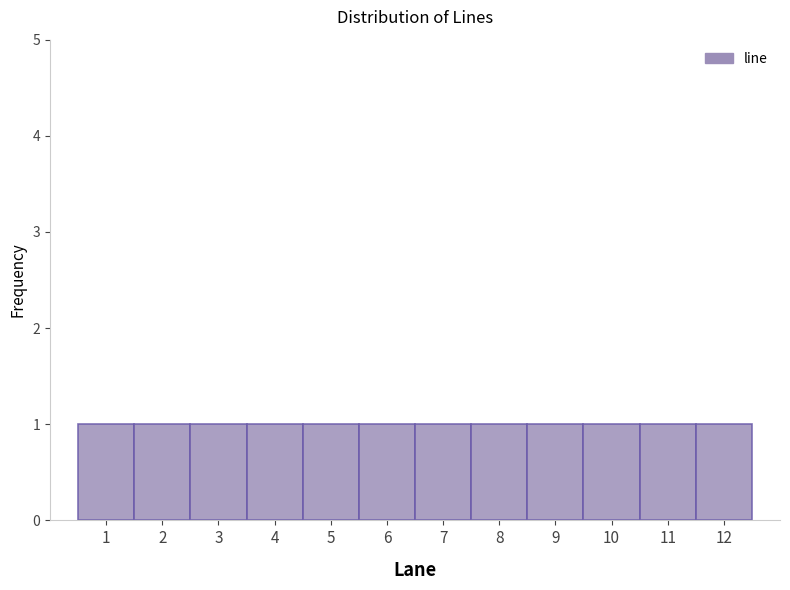

Reading left to right, list every bar in this chart as the range it spans on the x-axis followed by its height. The values are not printed on the chart, so give them approximately, as read against the axis.

0.5 to 1.5: 1
1.5 to 2.5: 1
2.5 to 3.5: 1
3.5 to 4.5: 1
4.5 to 5.5: 1
5.5 to 6.5: 1
6.5 to 7.5: 1
7.5 to 8.5: 1
8.5 to 9.5: 1
9.5 to 10.5: 1
10.5 to 11.5: 1
11.5 to 12.5: 1